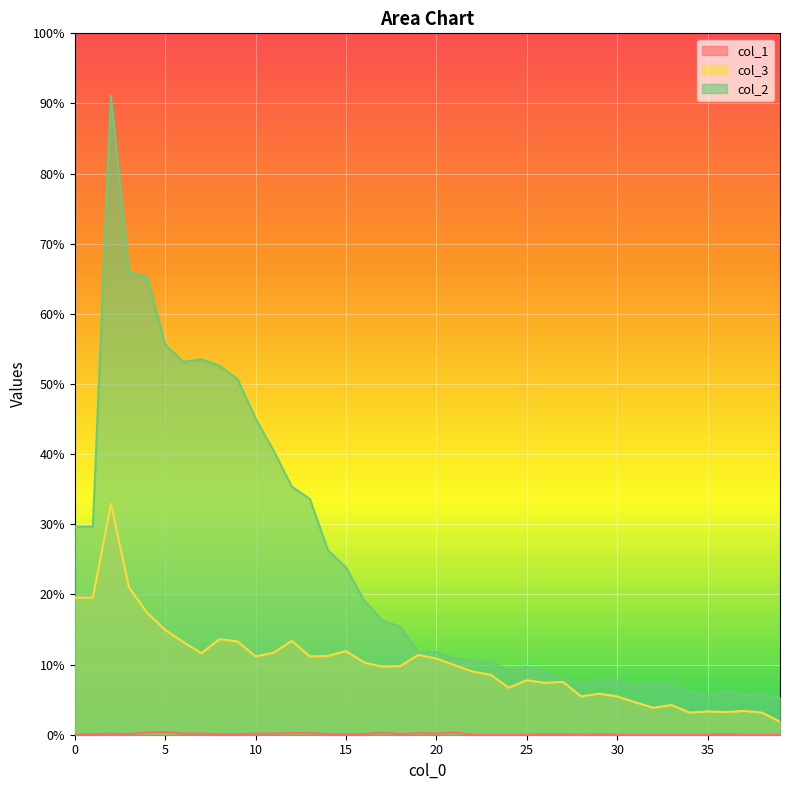

The value of col_1 at 19 is 2. True or false?

False